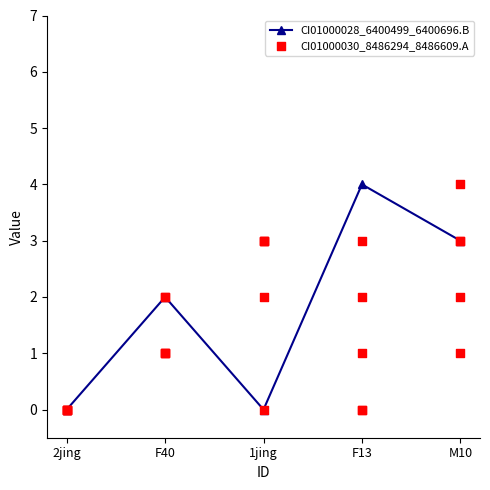

Which series contains the lowest Y value?

CI01000028_6400499_6400696.B